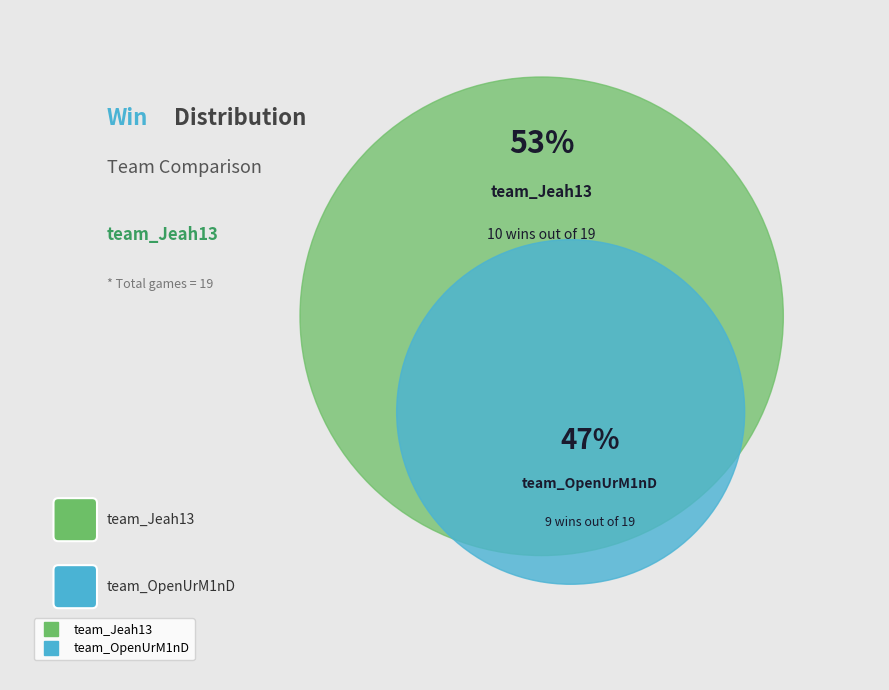

To the nearest percent, what is the average slice percentage?

50%